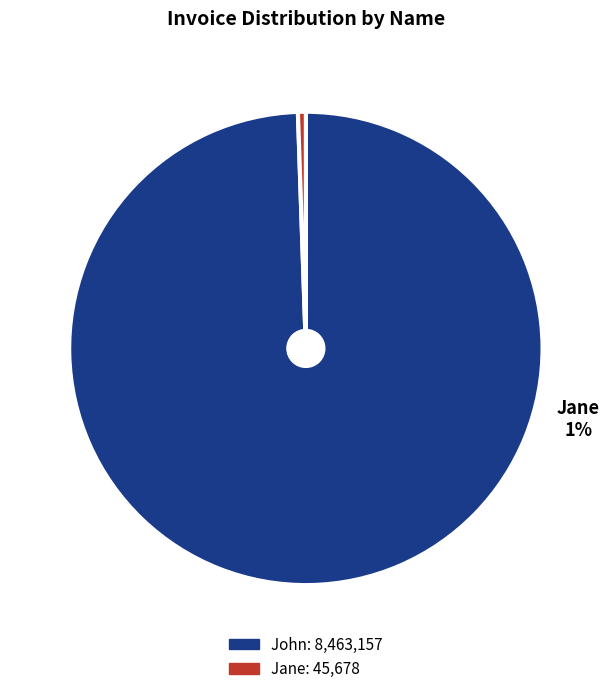

Which slice is the largest?

John